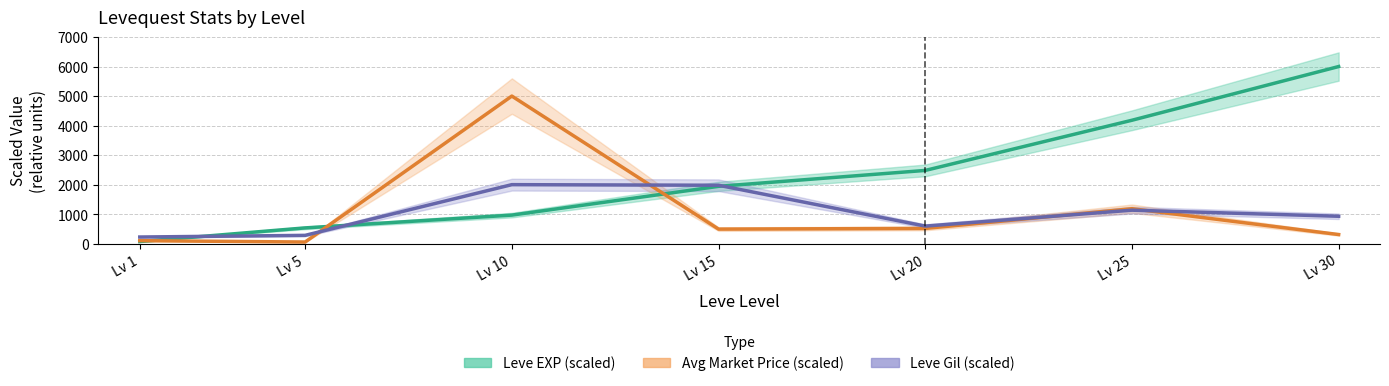

Does the chart display data point markers on the line(s)?

No